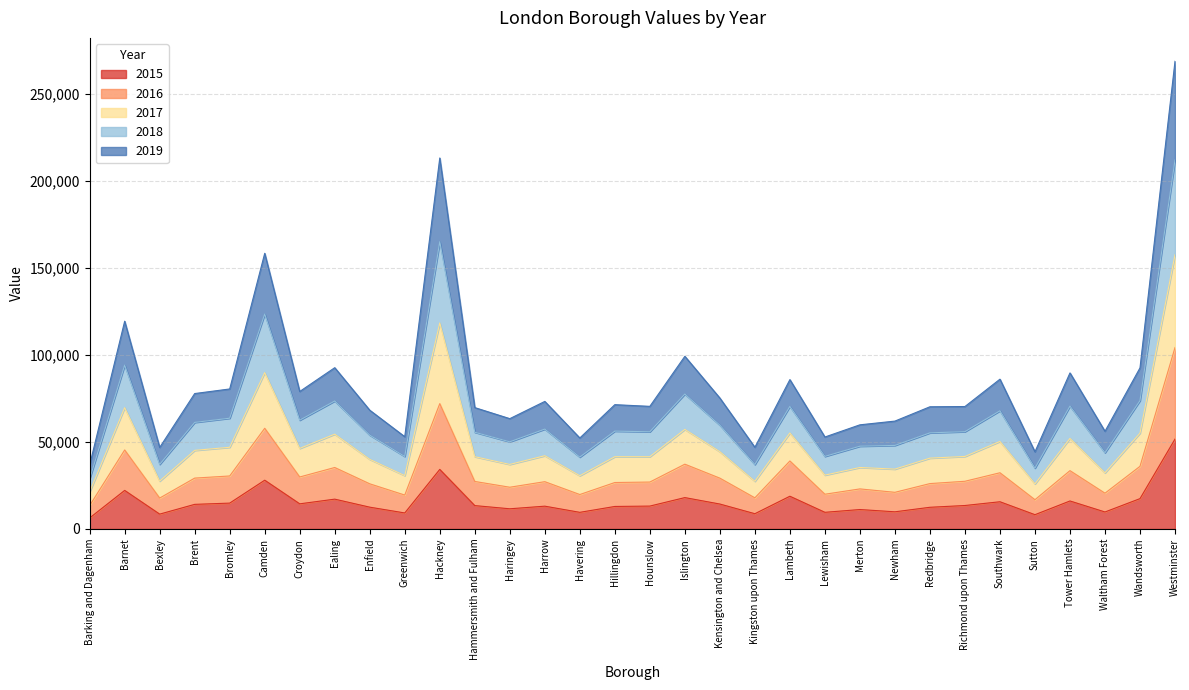

The 2015 series shows 22410 at Redbridge. True or false?

False